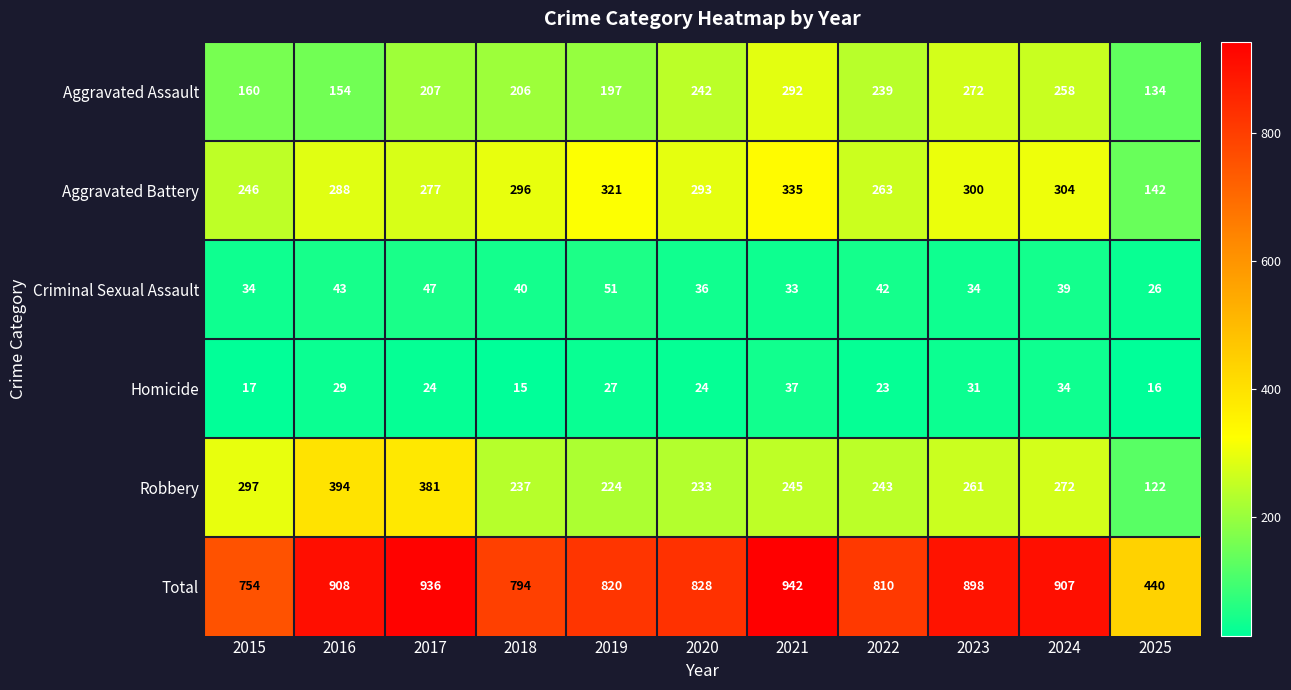

What is the total value across all series at 2016?

1816